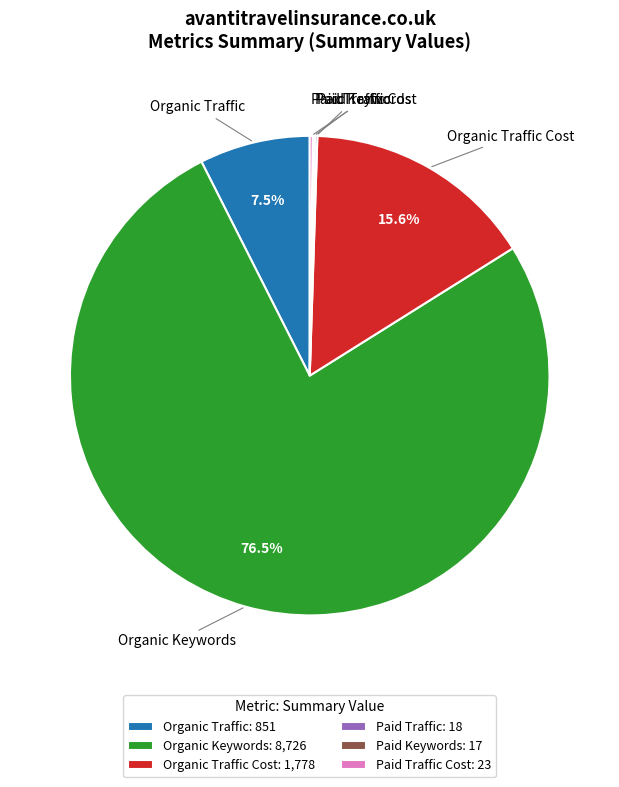

What is the ratio of the value at Organic Traffic to the value at Organic Traffic Cost?

0.5